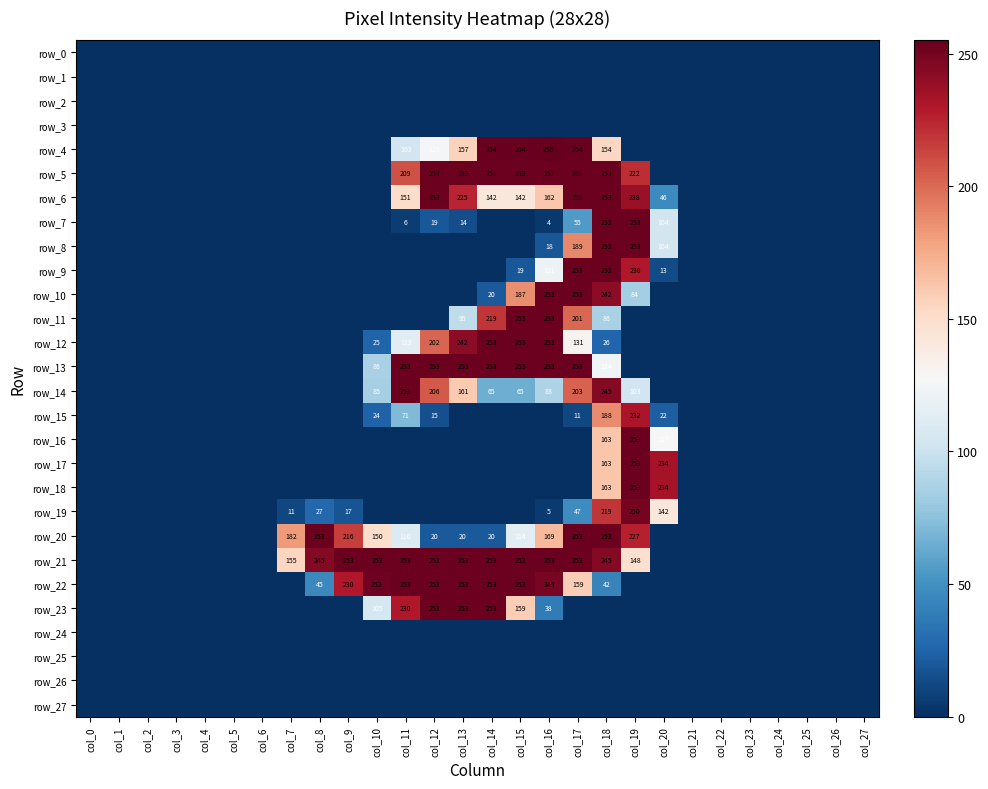

Is the value of row_9 at col_7 greater than the value of row_27 at col_7?

No